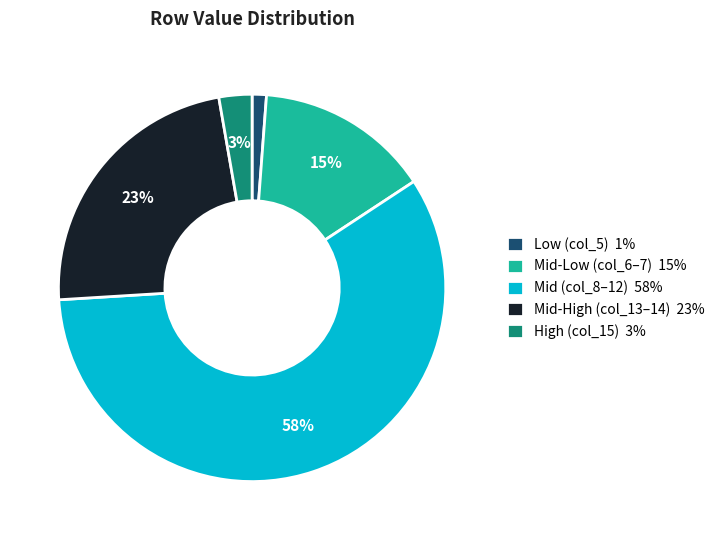

Between High (col_15) 3% and Low (col_5) 1%, which is larger?

High (col_15) 3%